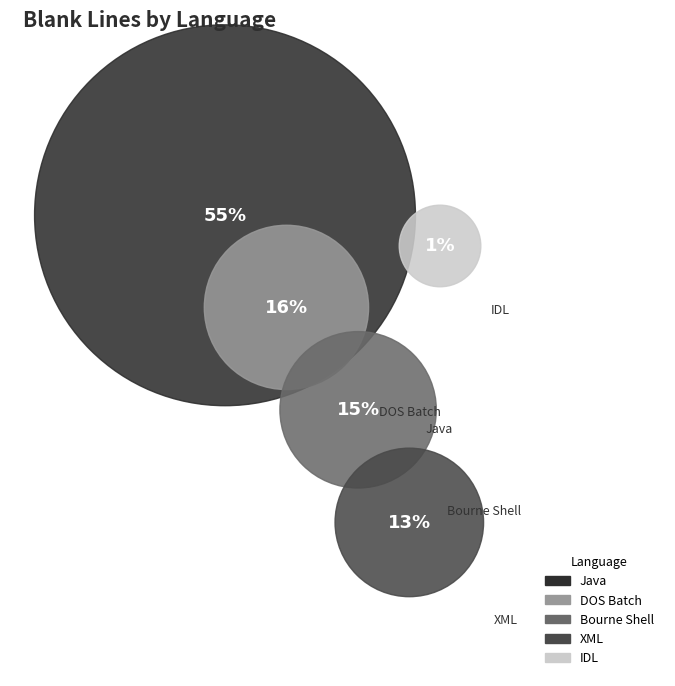

Approximately how many times larger is the value at DOS Batch compared to Java?

0.3